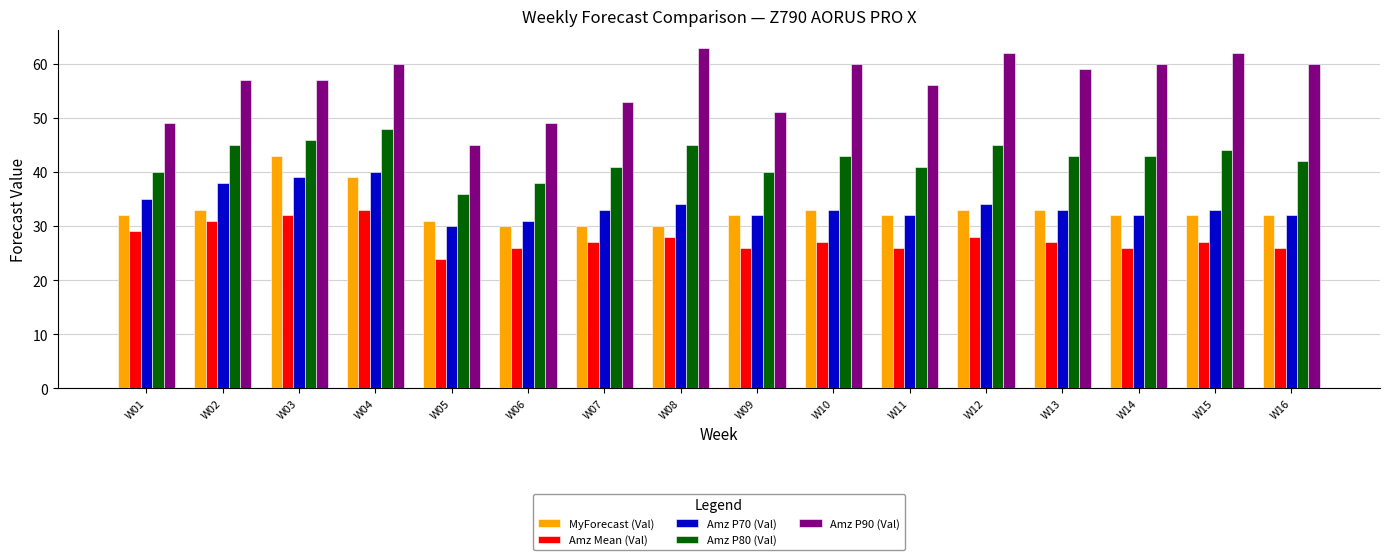

What is the highest value of the Amz P70 (Val) series?

40